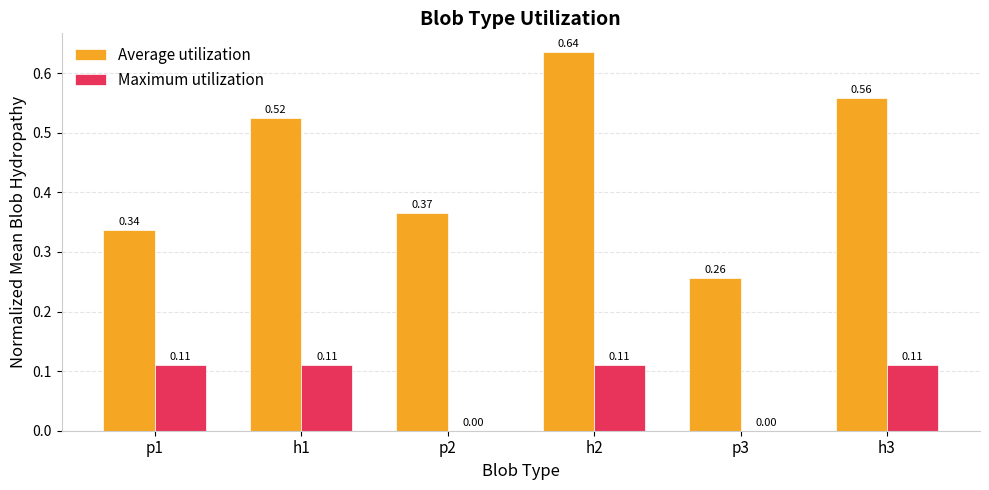

Which series has the largest total across all categories?

Average utilization